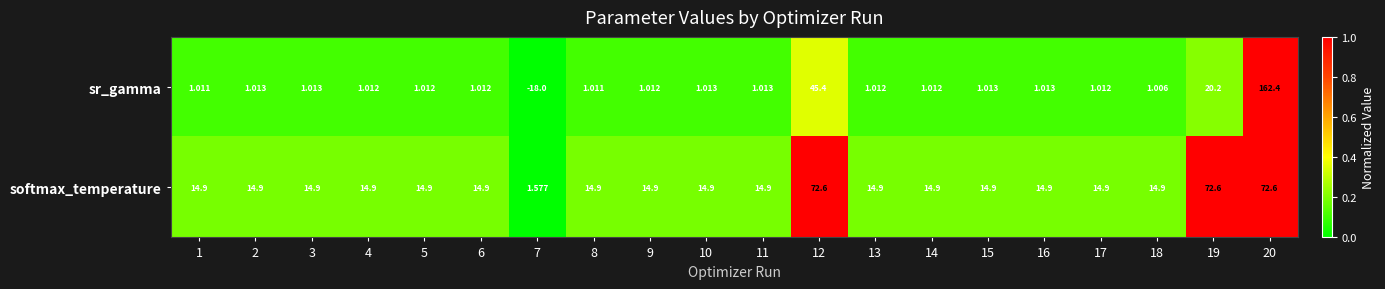

Which series has the largest range (max minus min)?

sr_gamma